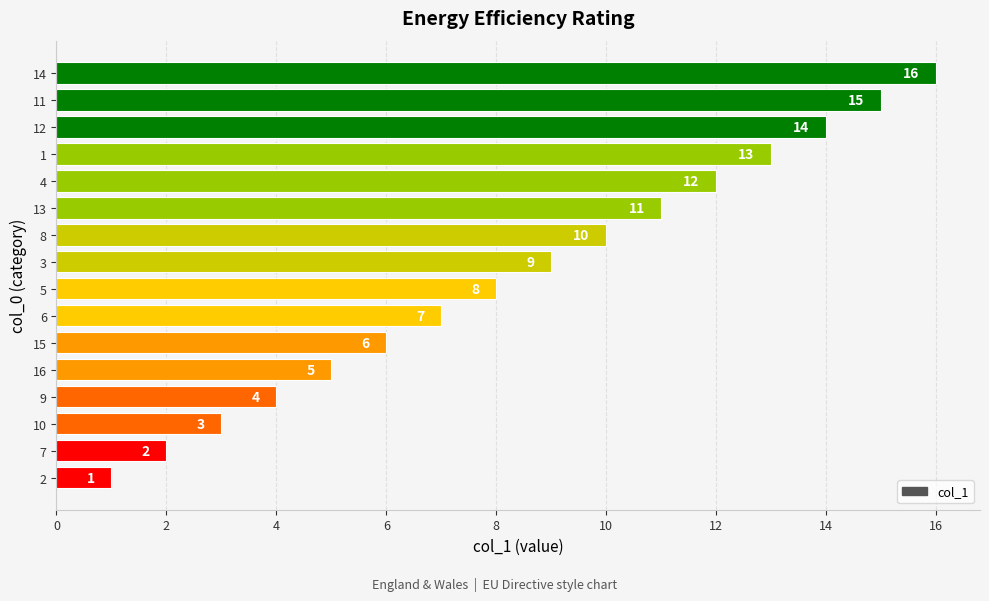

What is the sum of the values at 8 and 14?

26